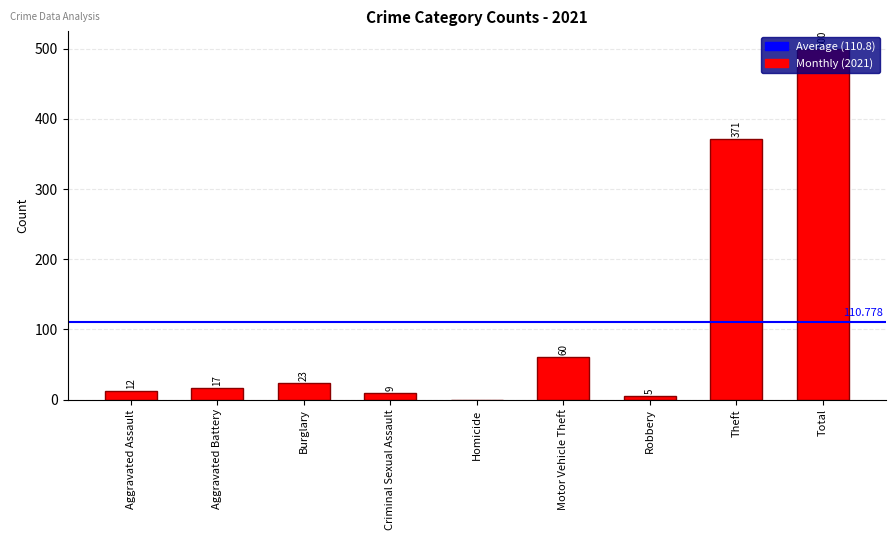

Between Homicide and Aggravated Battery, which is larger?

Aggravated Battery